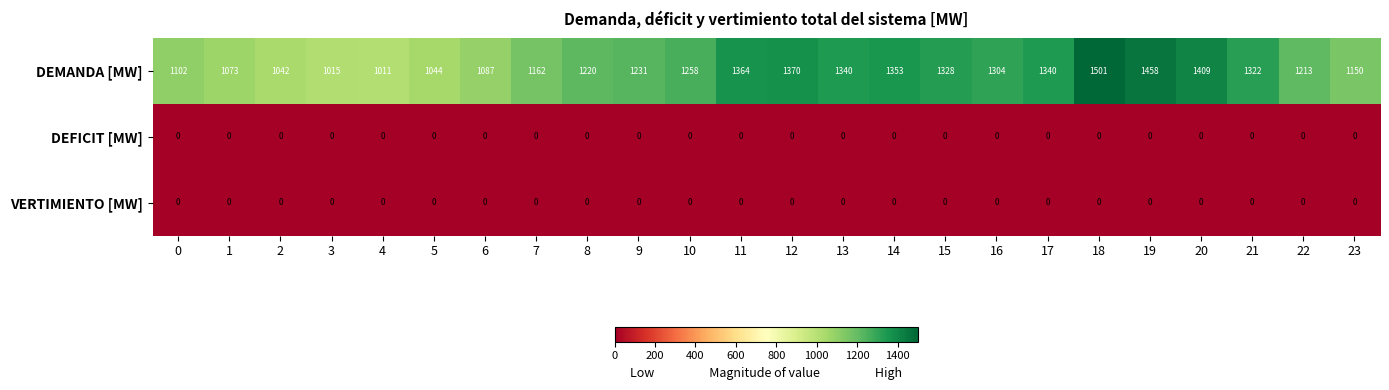

Which series changed the most between 10 and 19?

DEMANDA [MW]